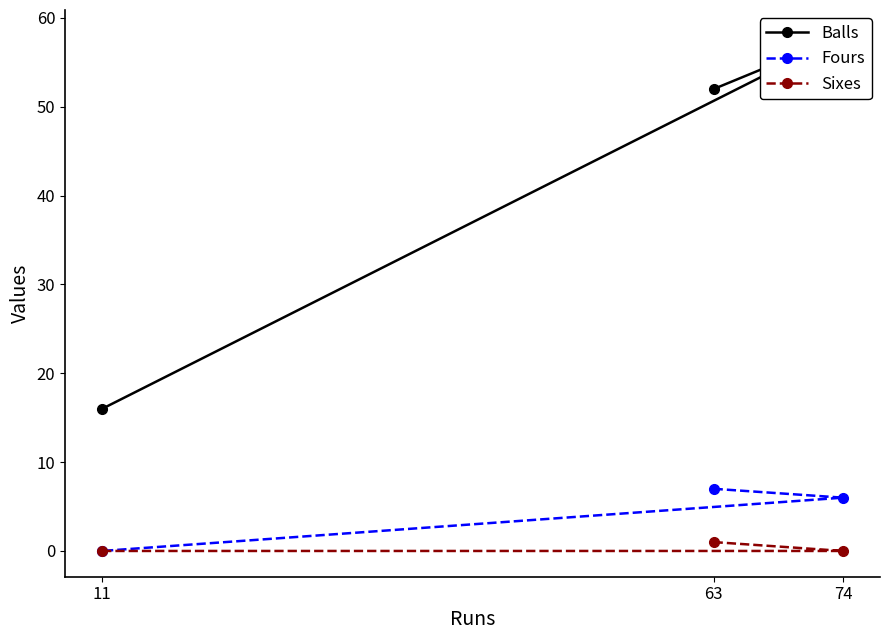

True or false: Fours has a value of 7 at 63.

True